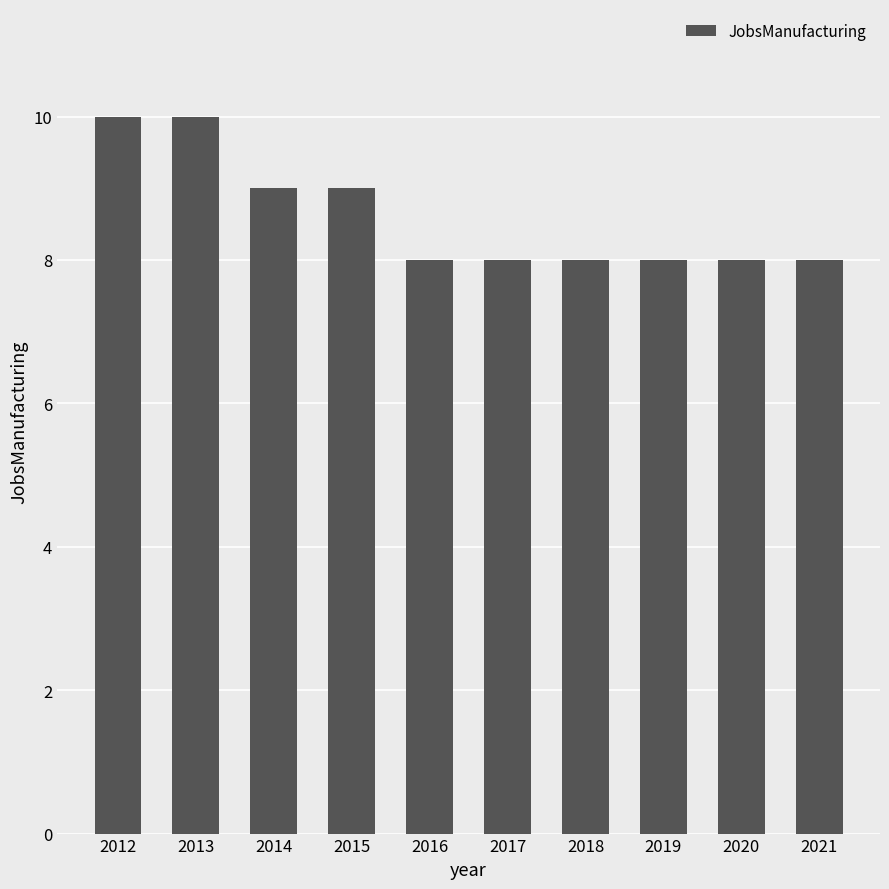

Reading left to right, what are all the values shown in this chart?

10	10	9	9	8	8	8	8	8	8